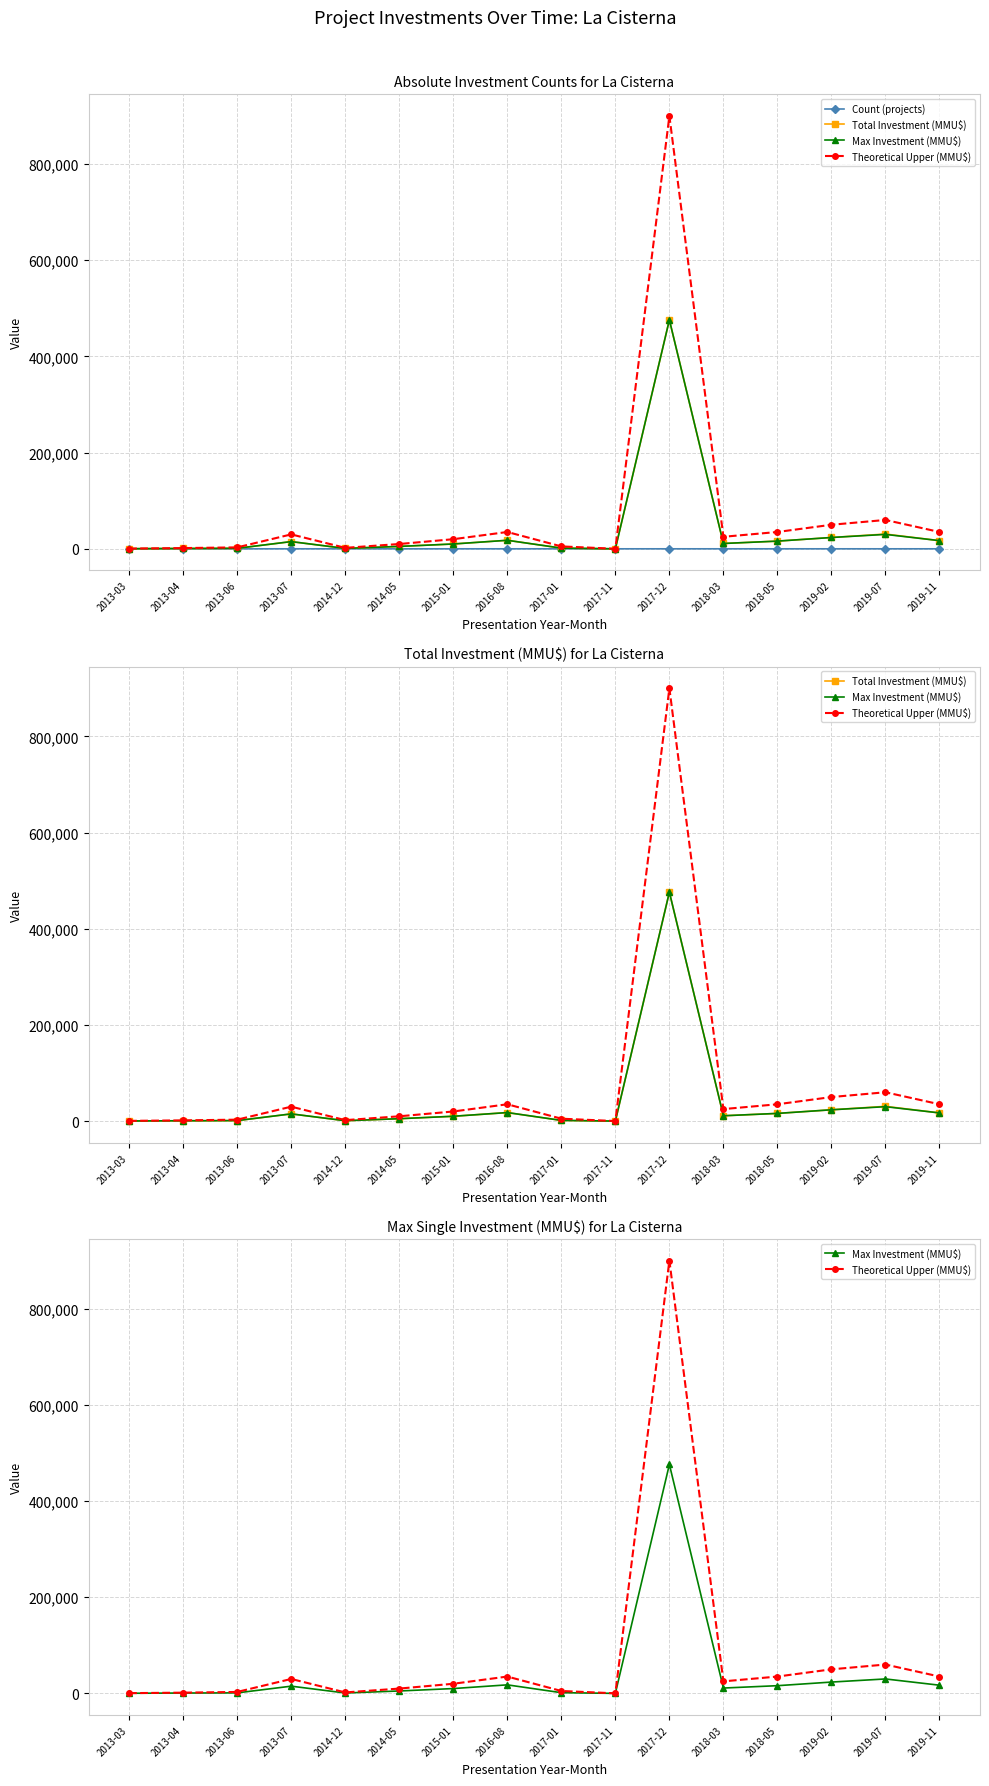

Where is Total Investment (MMU$) nearest to the value 238005?

2019-07